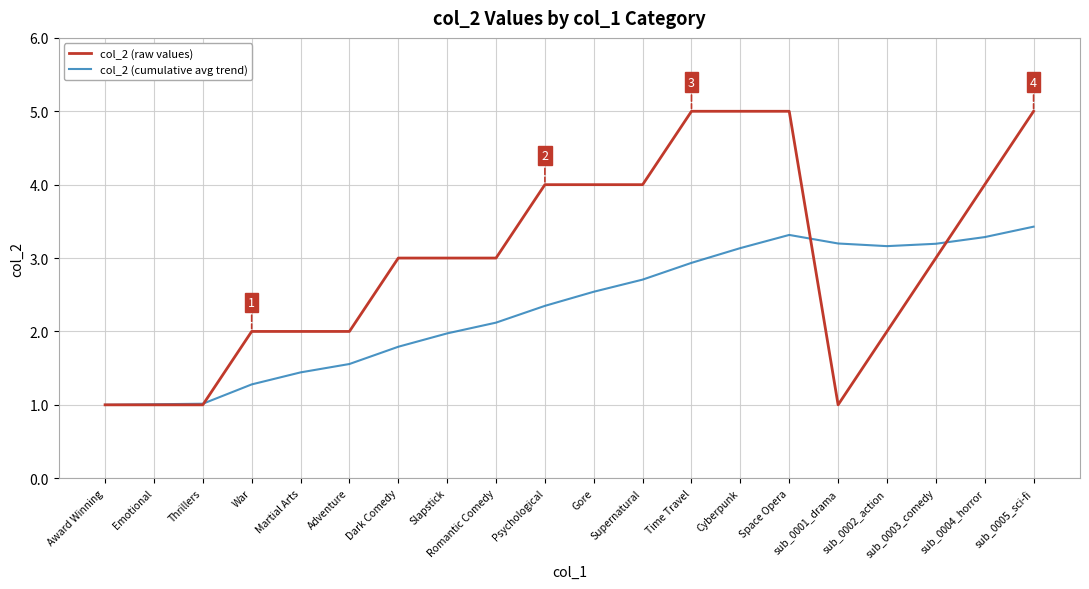

What is the greatest value displayed?

5.0